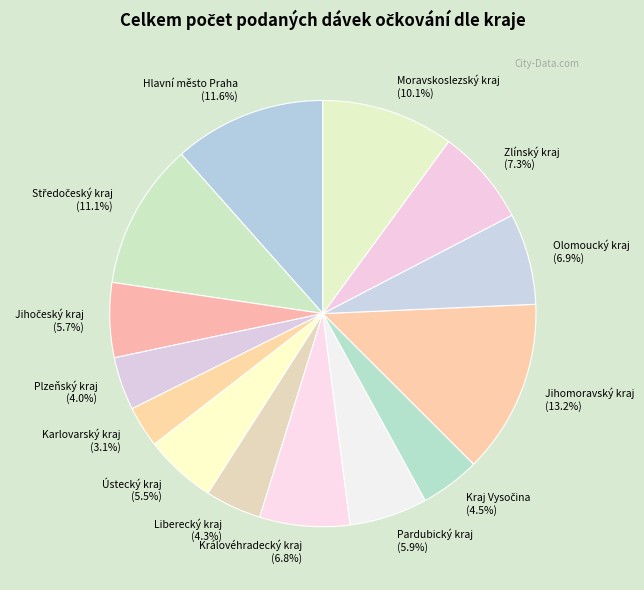

Count the number of slices in the pie.

14